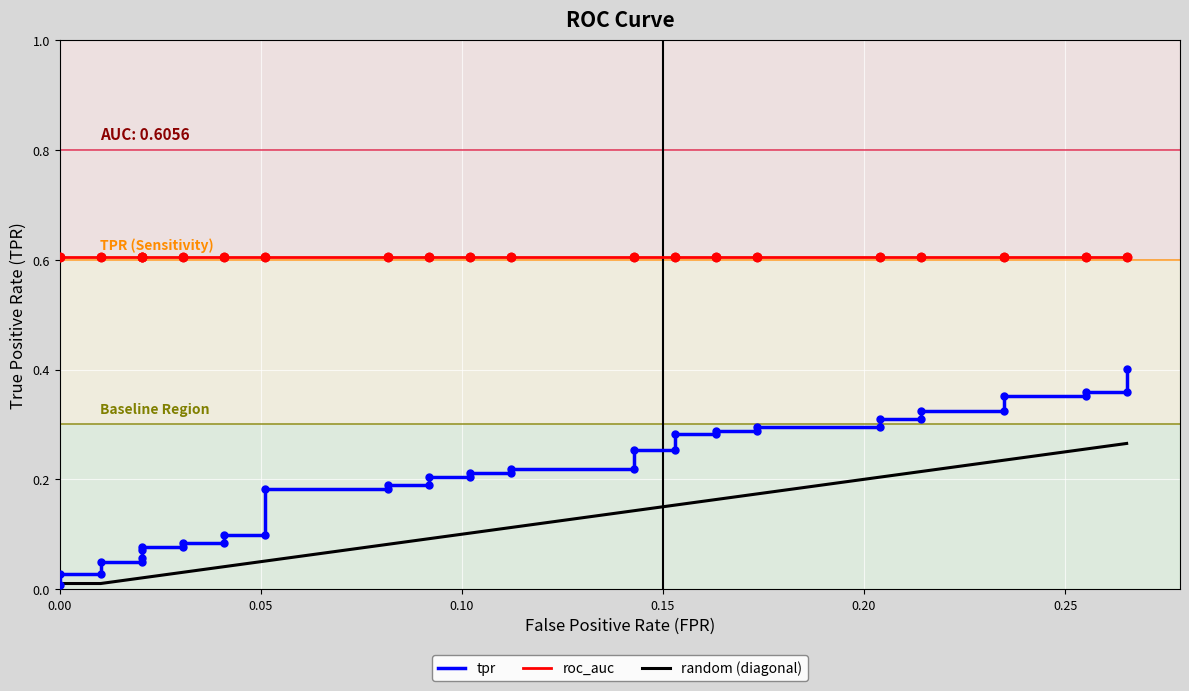

How many categories are shown in the chart?

40